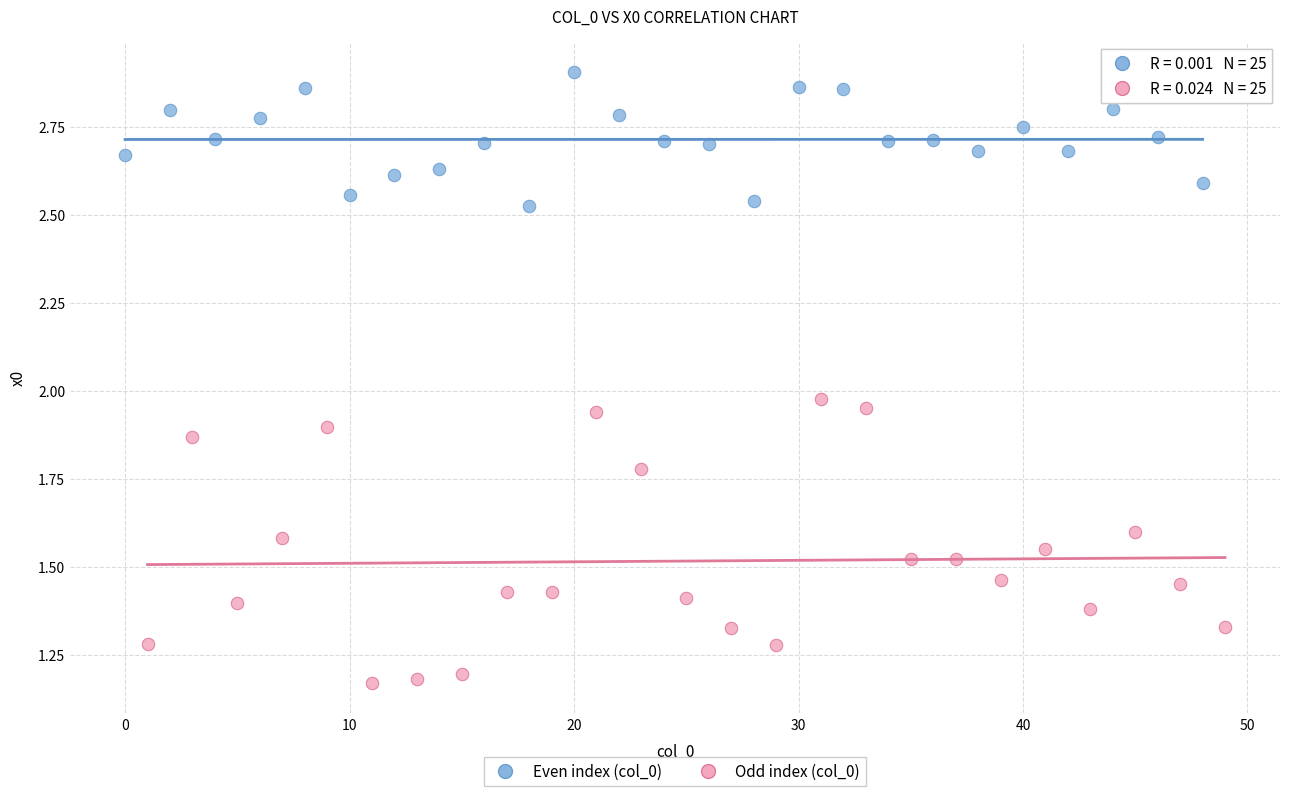

Which series contains the lowest Y value?

Odd index (col_0)